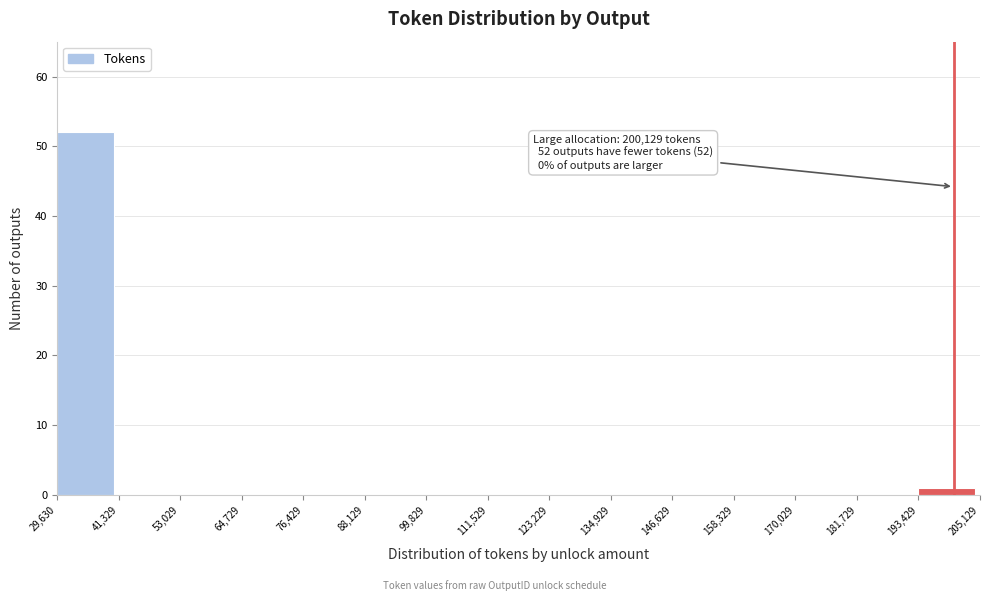

Over which range of the x-axis is the bar tallest?

29,630 to 41,329